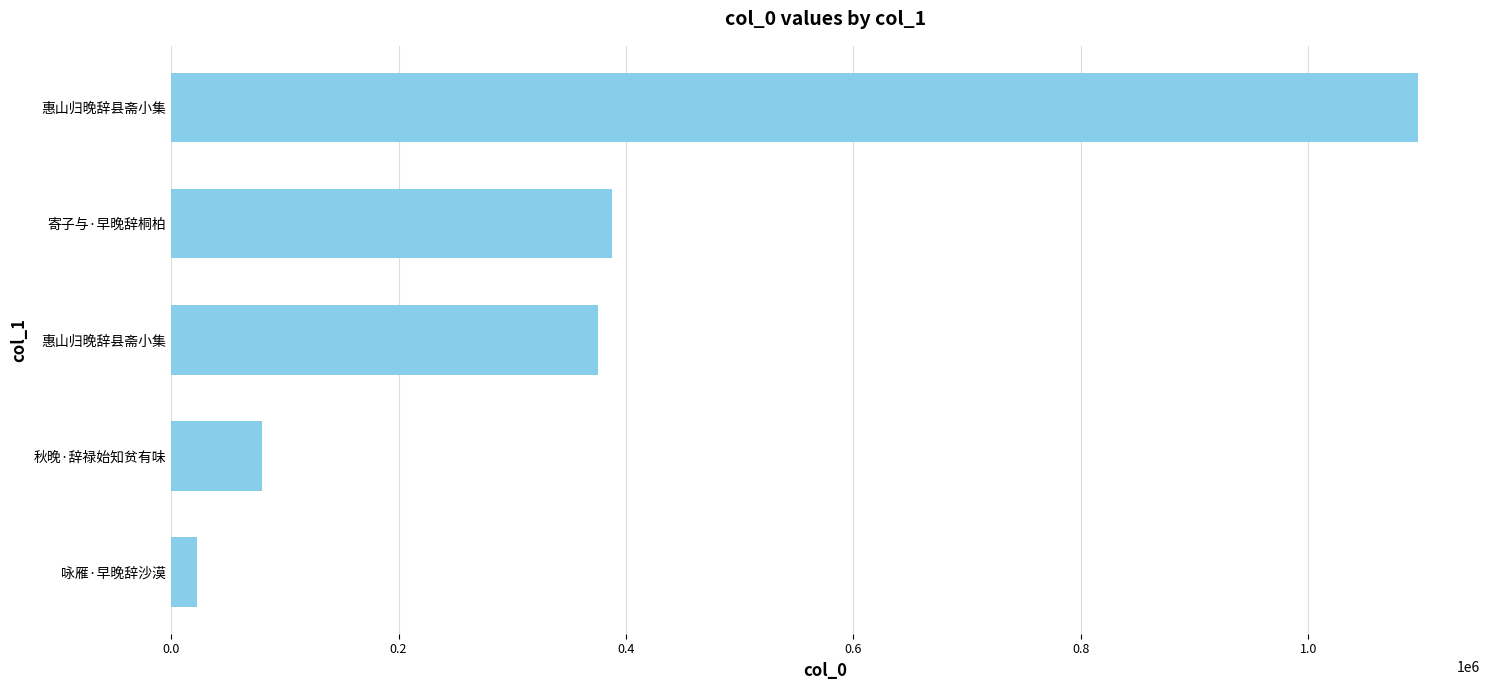

Does the chart contain any negative values?

No